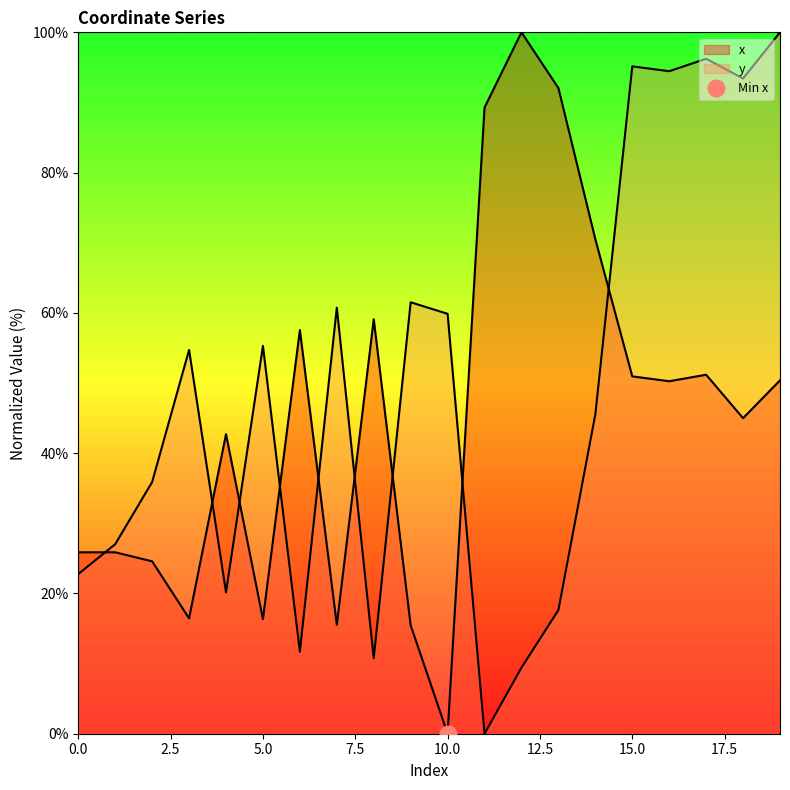

How many distinct data groups are displayed?

2